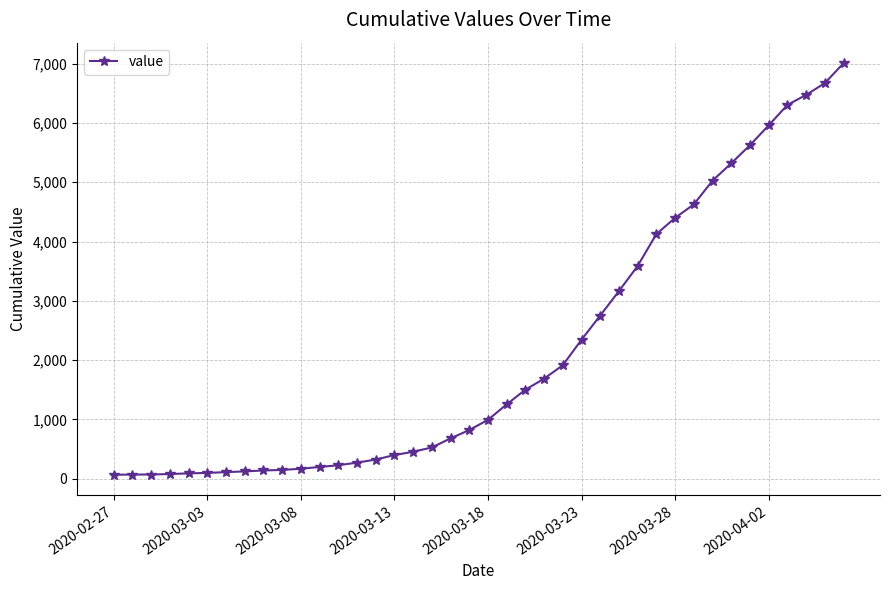

What is the greatest value displayed?

7009